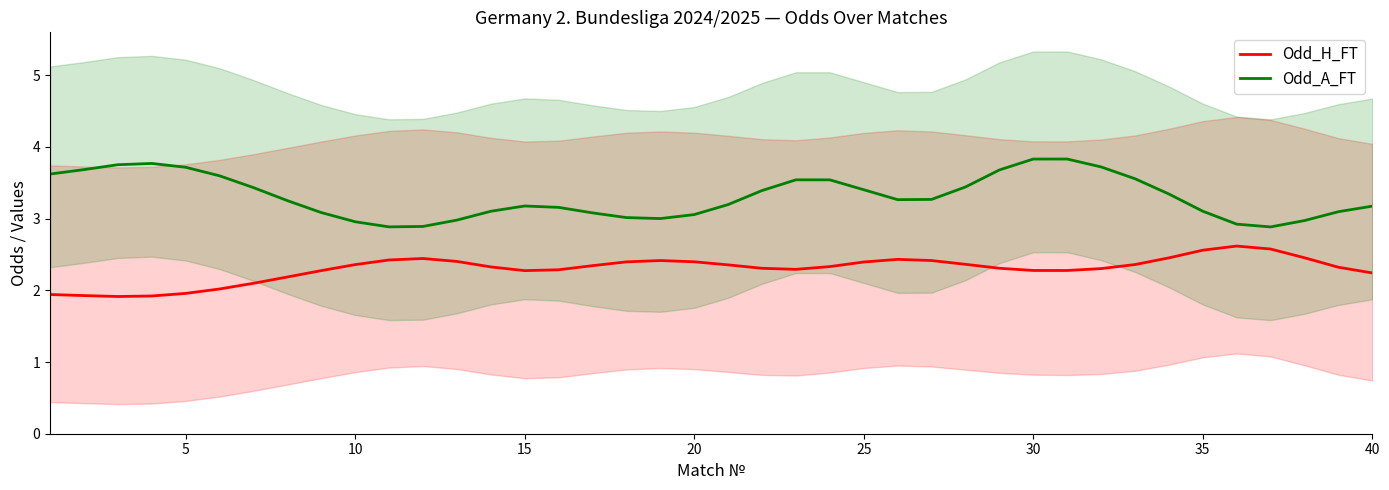

True or false: Odd_A_FT_line and Odd_H_FT_line cross at least once.

False